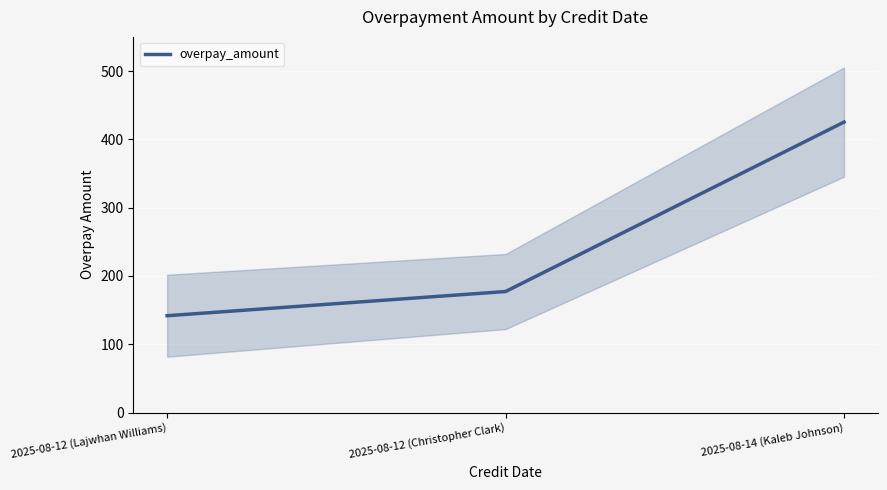

What is the greatest value displayed?

425.3